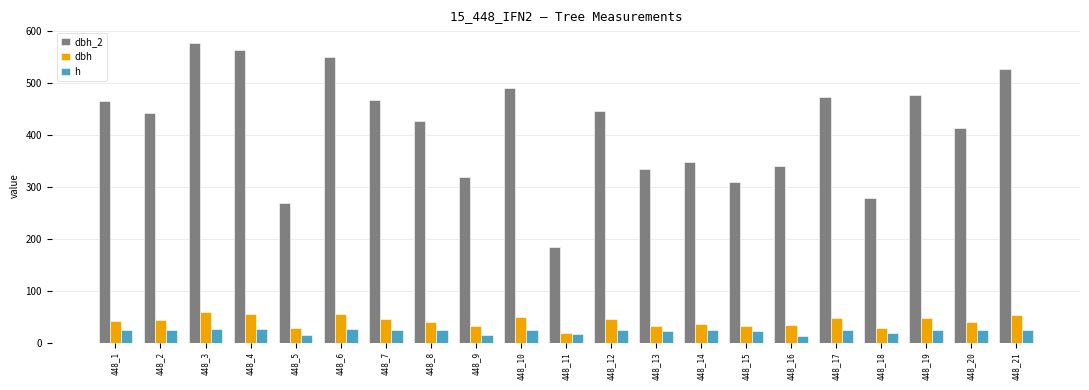

What is the value of the h bar at the 6th from the left?

26.0